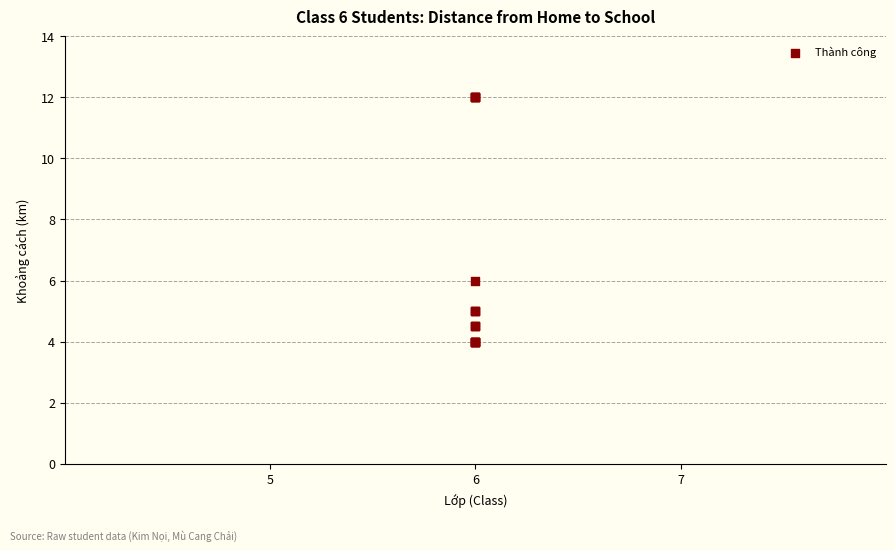

What Y value in the scatter plot is closest to 8?

6.0